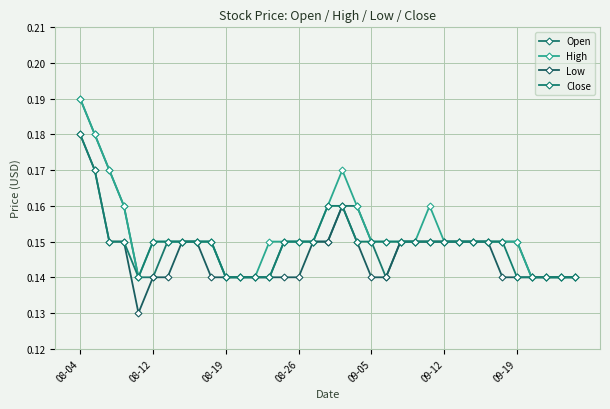

How many interior local peaks does the High series have?

2